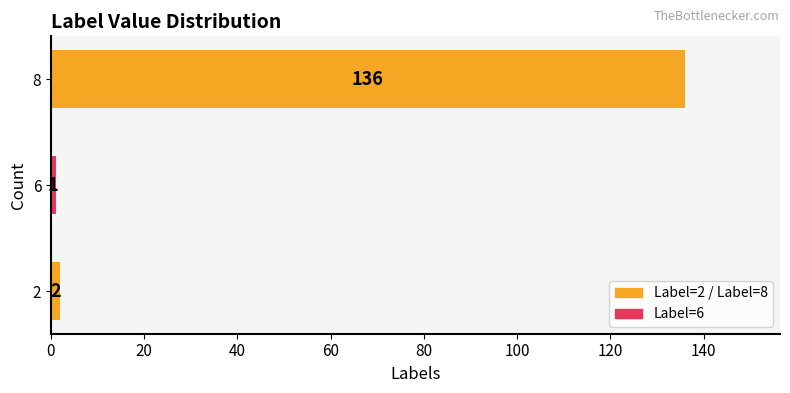

List the labels in order of value, smallest first.

6, 2, 8